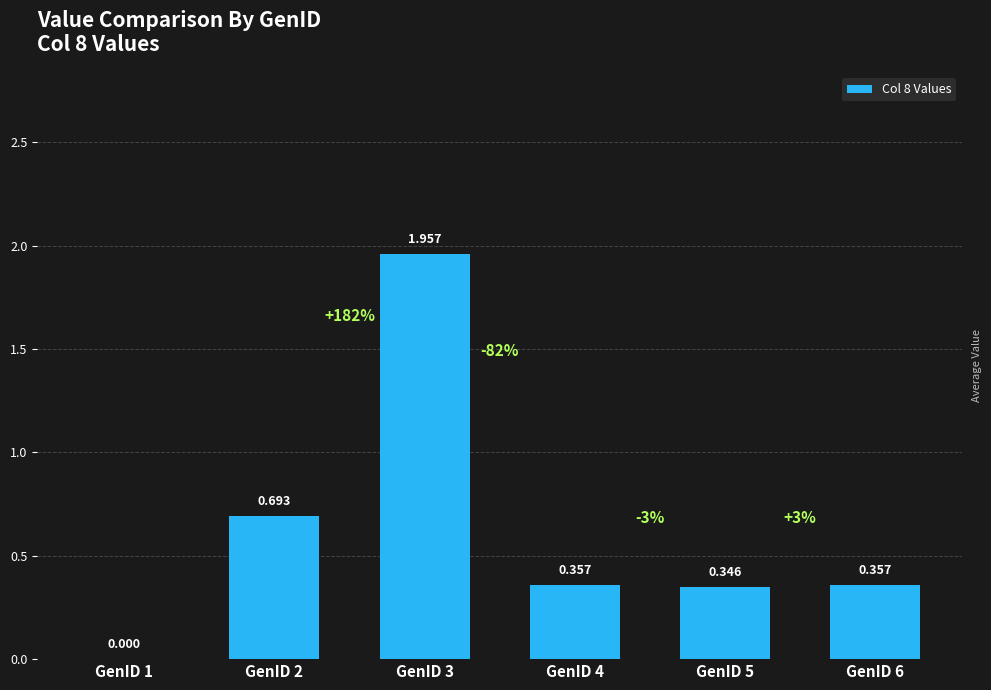

Reading left to right, list all the values displayed in this chart.

0.0	0.7	2.0	0.4	0.3	0.4